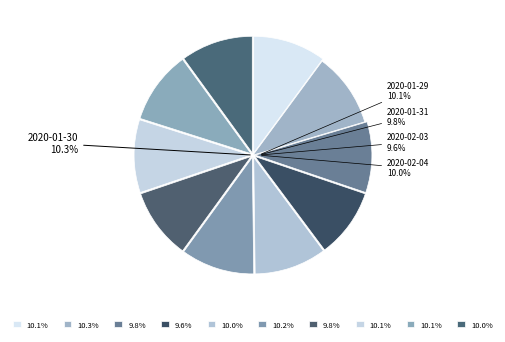

Combined, what portion of the pie is 2020-02-06 and 2020-02-05?

20.0%